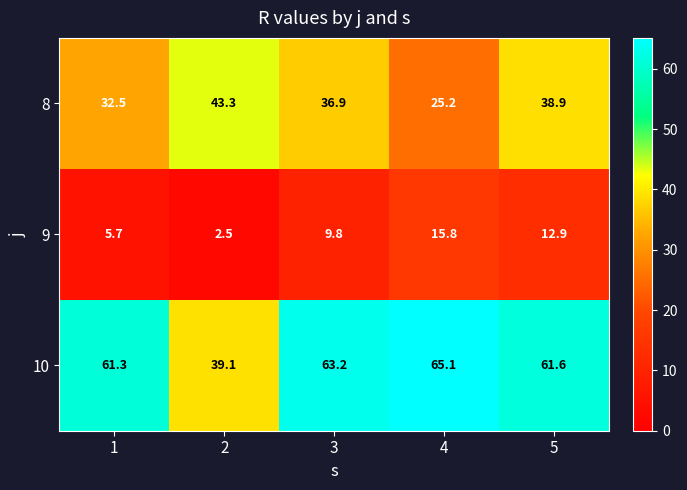

At 3, list the series in order from largest to smallest.

10, 8, 9